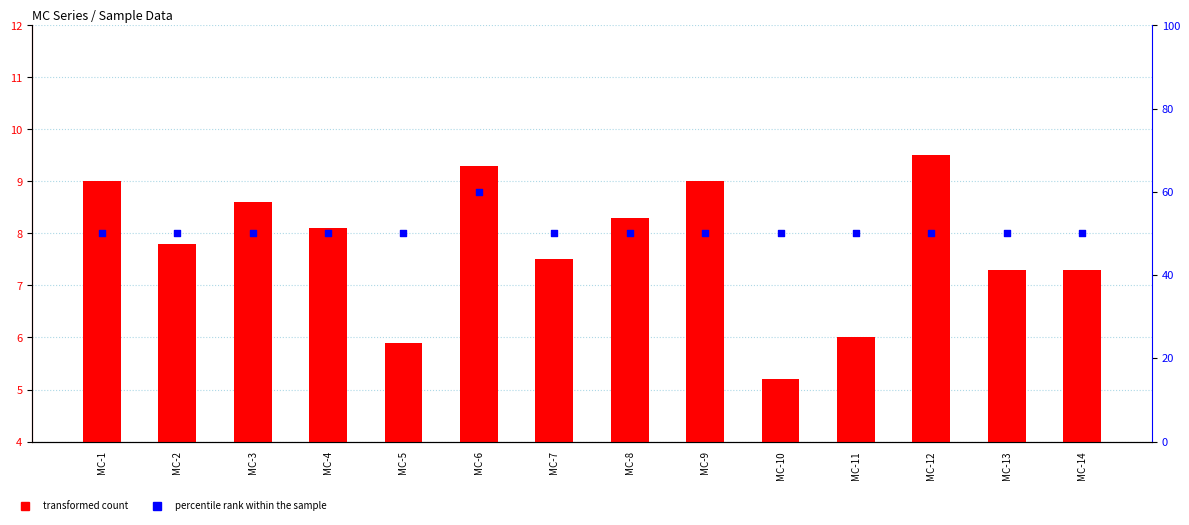

At which category is the sum across all series the highest?

MC-6